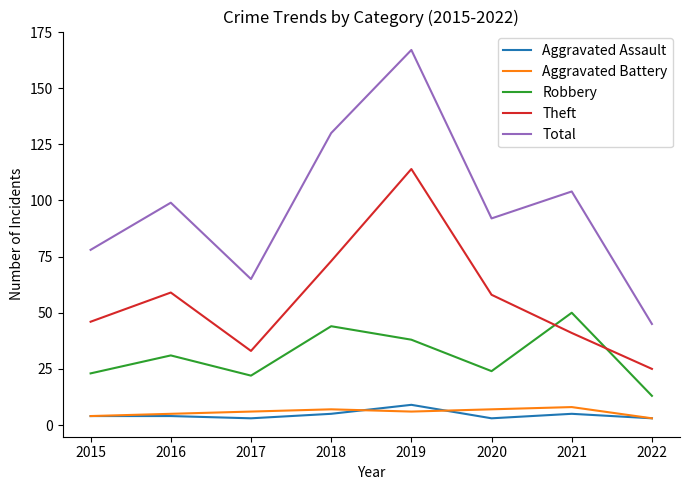

What is the sum of all Aggravated Battery values?

46